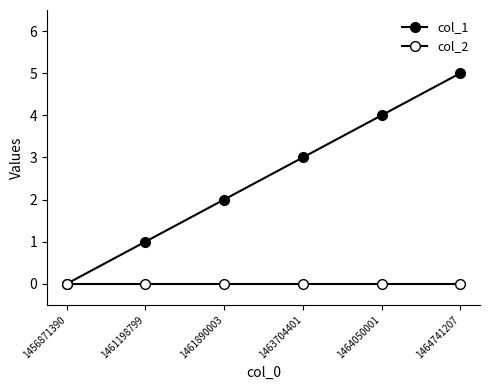

Count the number of categories in the chart.

6